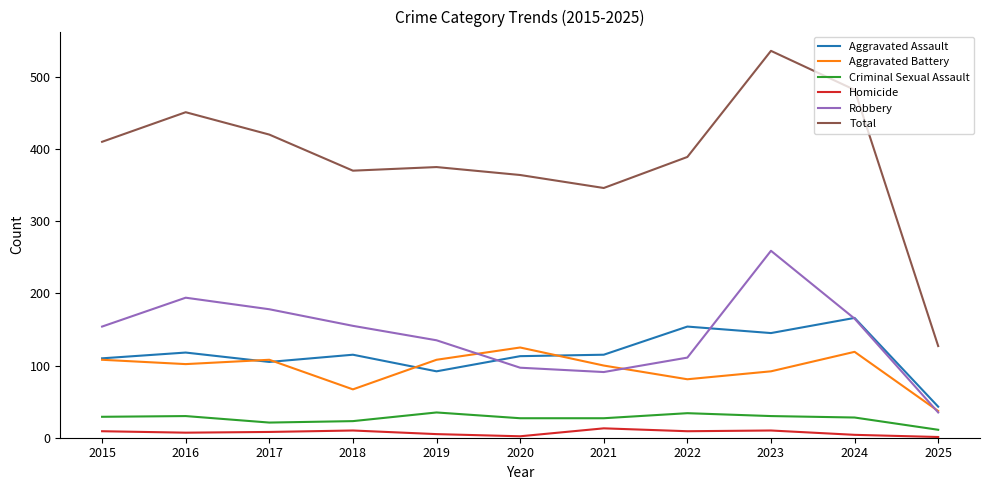

What are all the series names shown in the legend?

Aggravated Assault, Aggravated Battery, Criminal Sexual Assault, Homicide, Robbery, Total